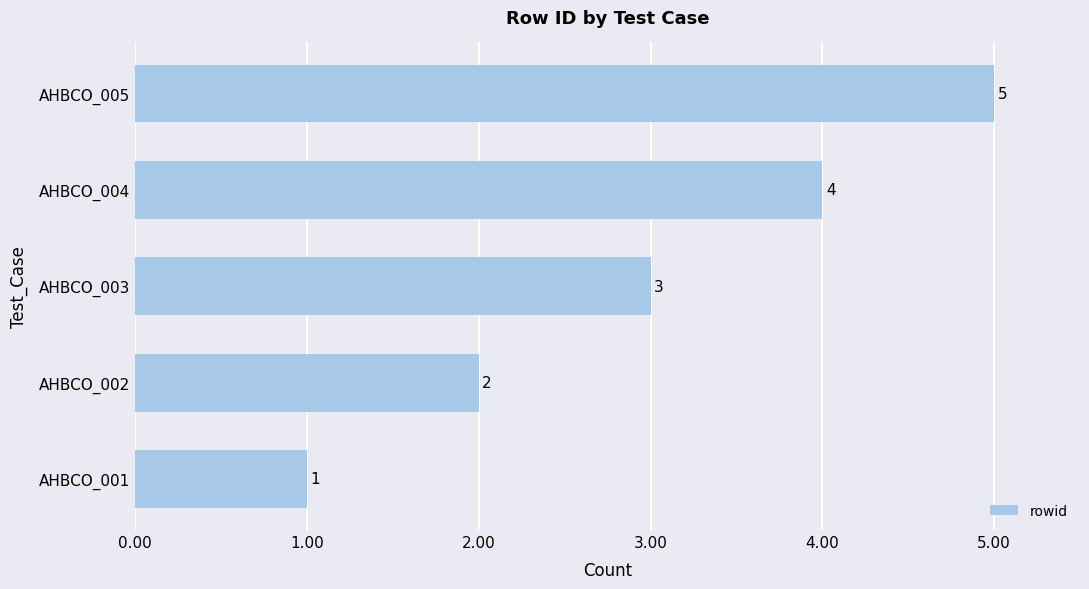

Count the number of categories in the chart.

5